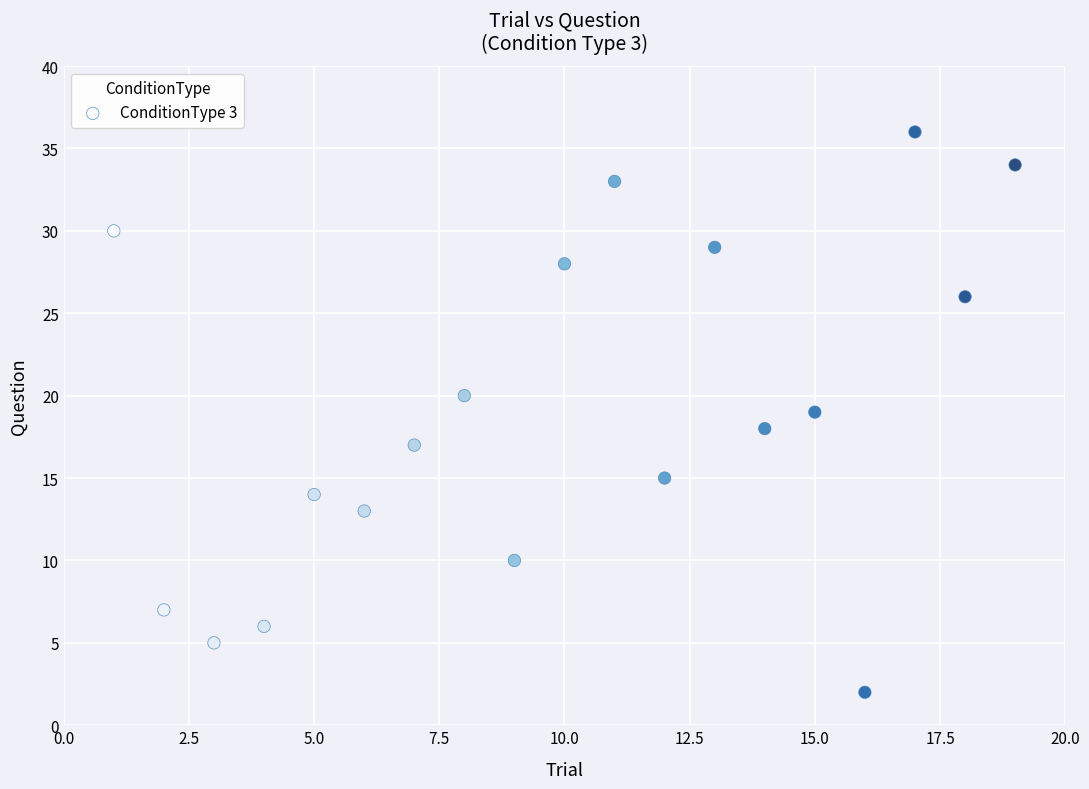

What is the range of Y values (max minus min)?

34